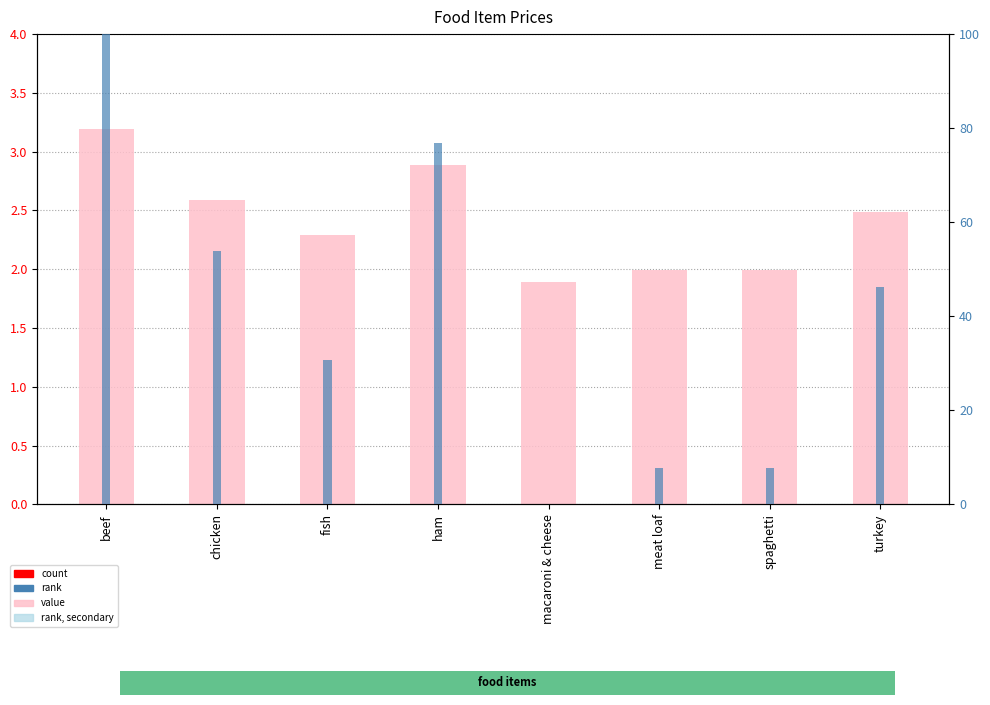

Reading left to right, list all the values displayed in this chart.

price: beef=3.2	chicken=2.6	fish=2.3	ham=2.9	macaroni & cheese=1.9	meat loaf=2.0	spaghetti=2.0	turkey=2.5
rank: beef=100.0	chicken=53.8	fish=30.8	ham=76.9	macaroni & cheese=0.0	meat loaf=7.7	spaghetti=7.7	turkey=46.2